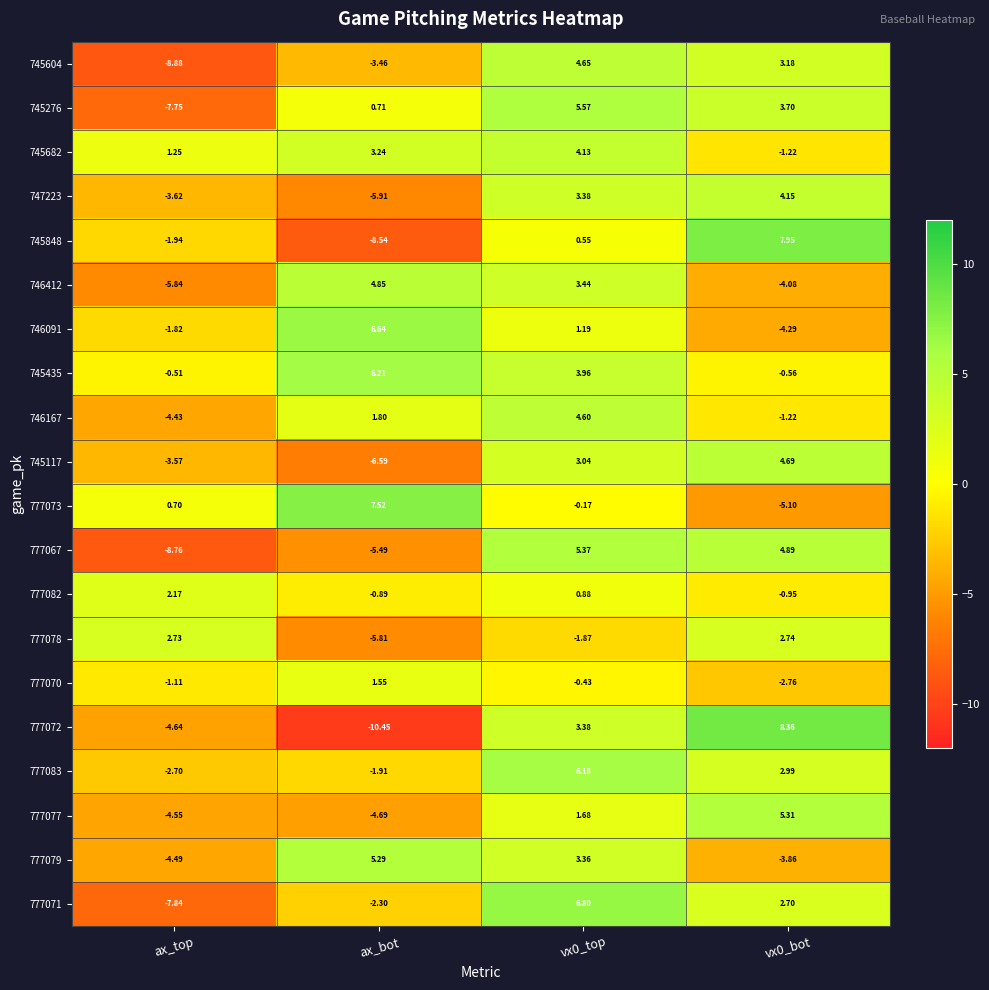

Which label corresponds to the smallest value in the chart?

ax_bot